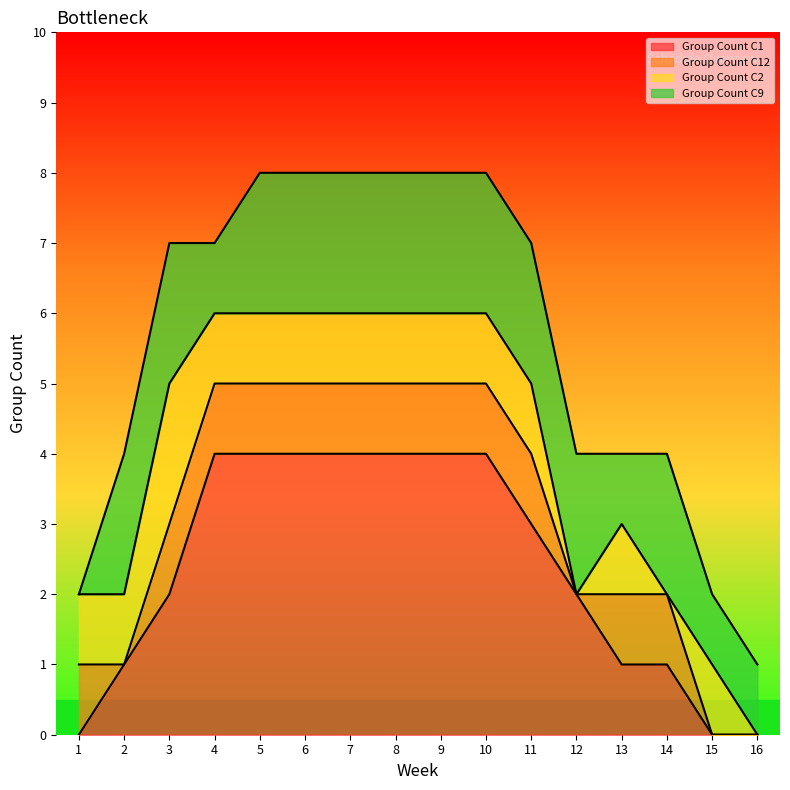

Where is the first local minimum for Group Count C2?

12